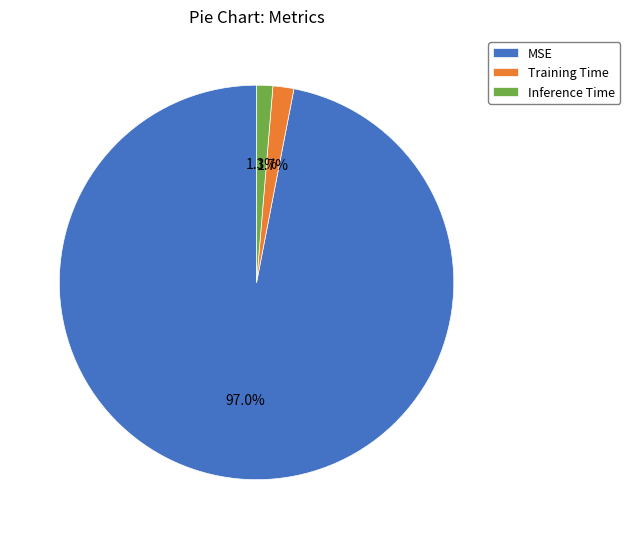

Which category has the biggest portion of the pie?

MSE